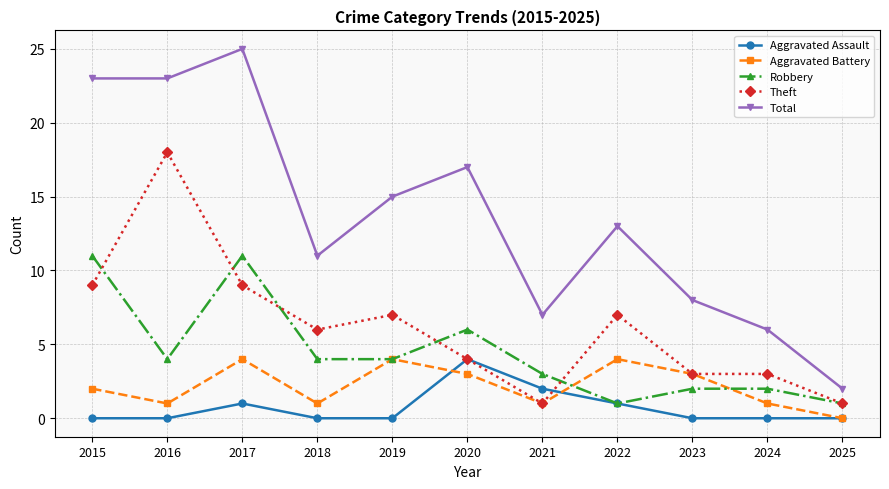

What is the difference between the second highest and second lowest values in the Aggravated Battery series?

3